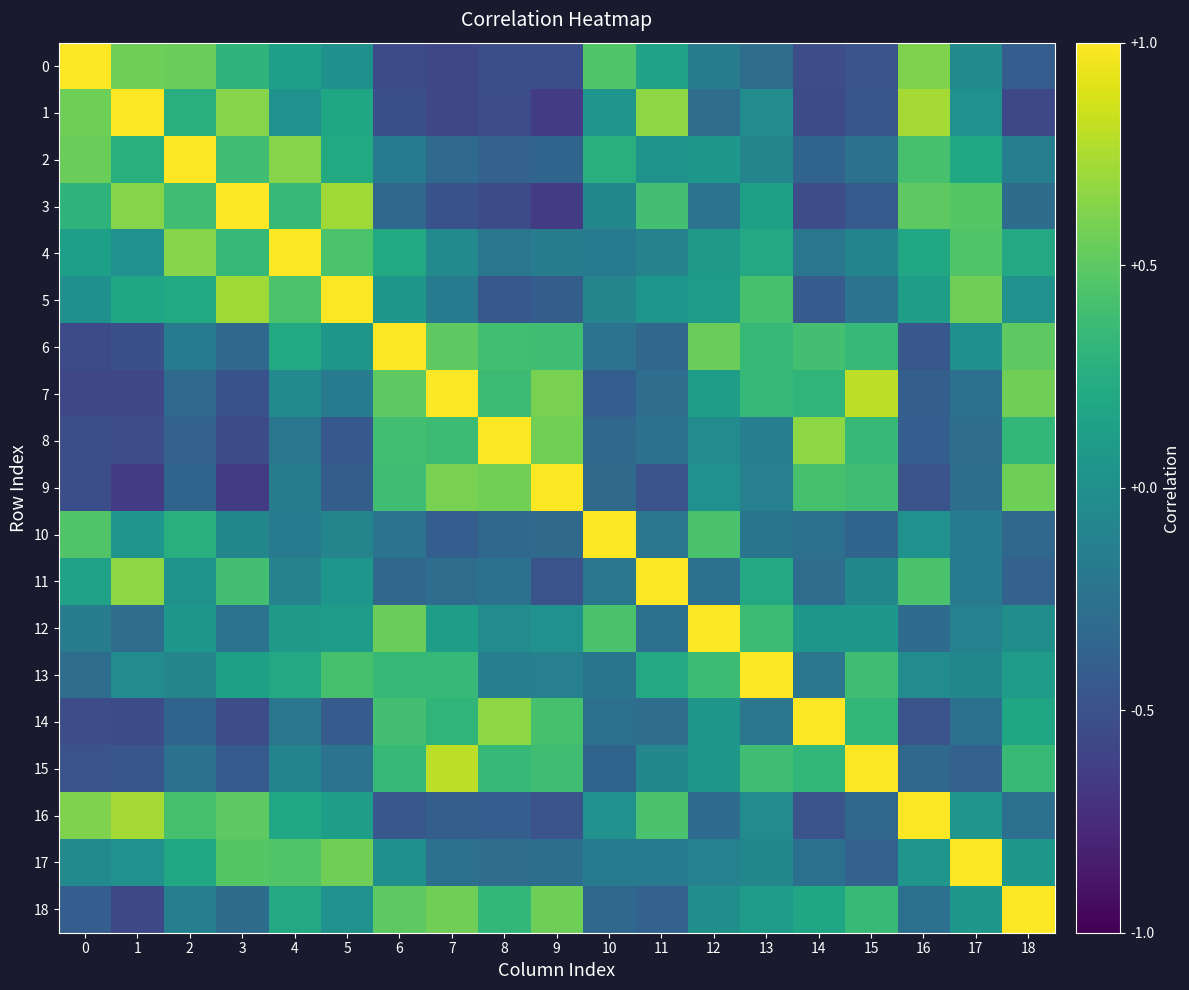

At which category is the sum across all series the highest?

4